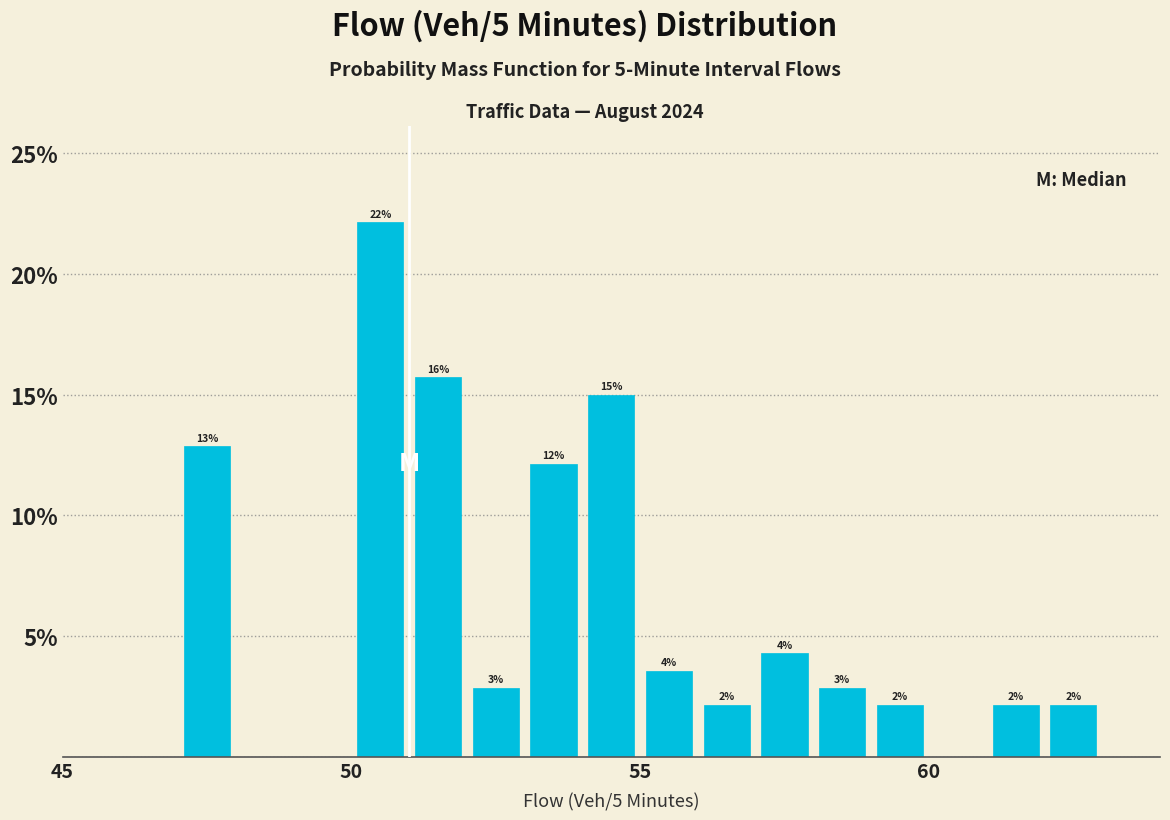

Around what value on the x-axis is the tallest bar? Give the approximate position of its centre, as read against the axis.

50.5